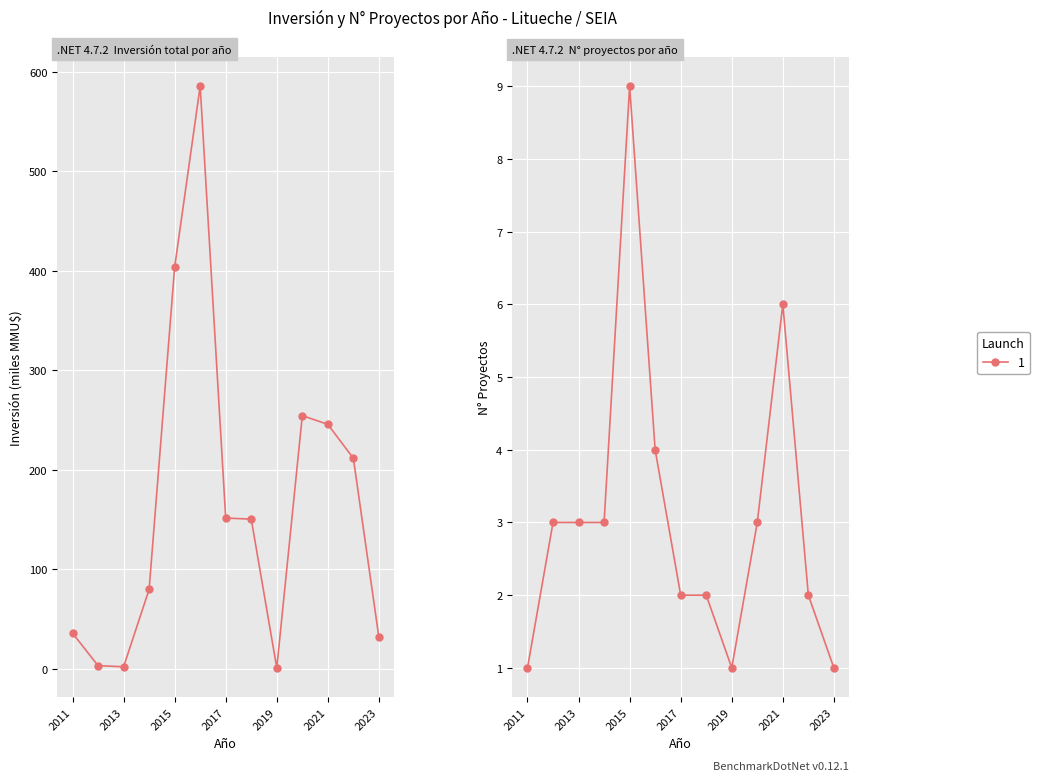

Which series has the widest spread of values?

Inversión(MMU$)